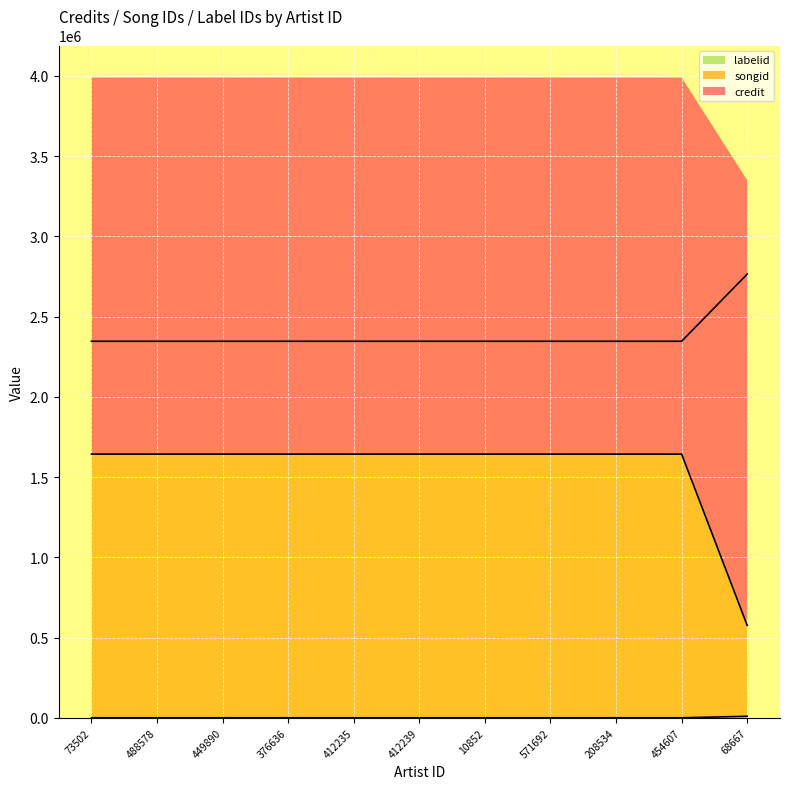

What is the spread (max minus min) of values at 488578?

2345629